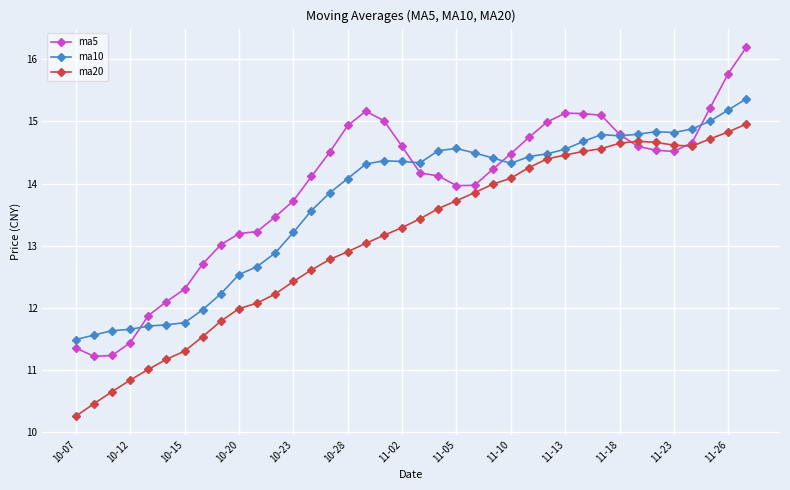

Rank the series by their average value, from lowest to highest.

ma20, ma10, ma5